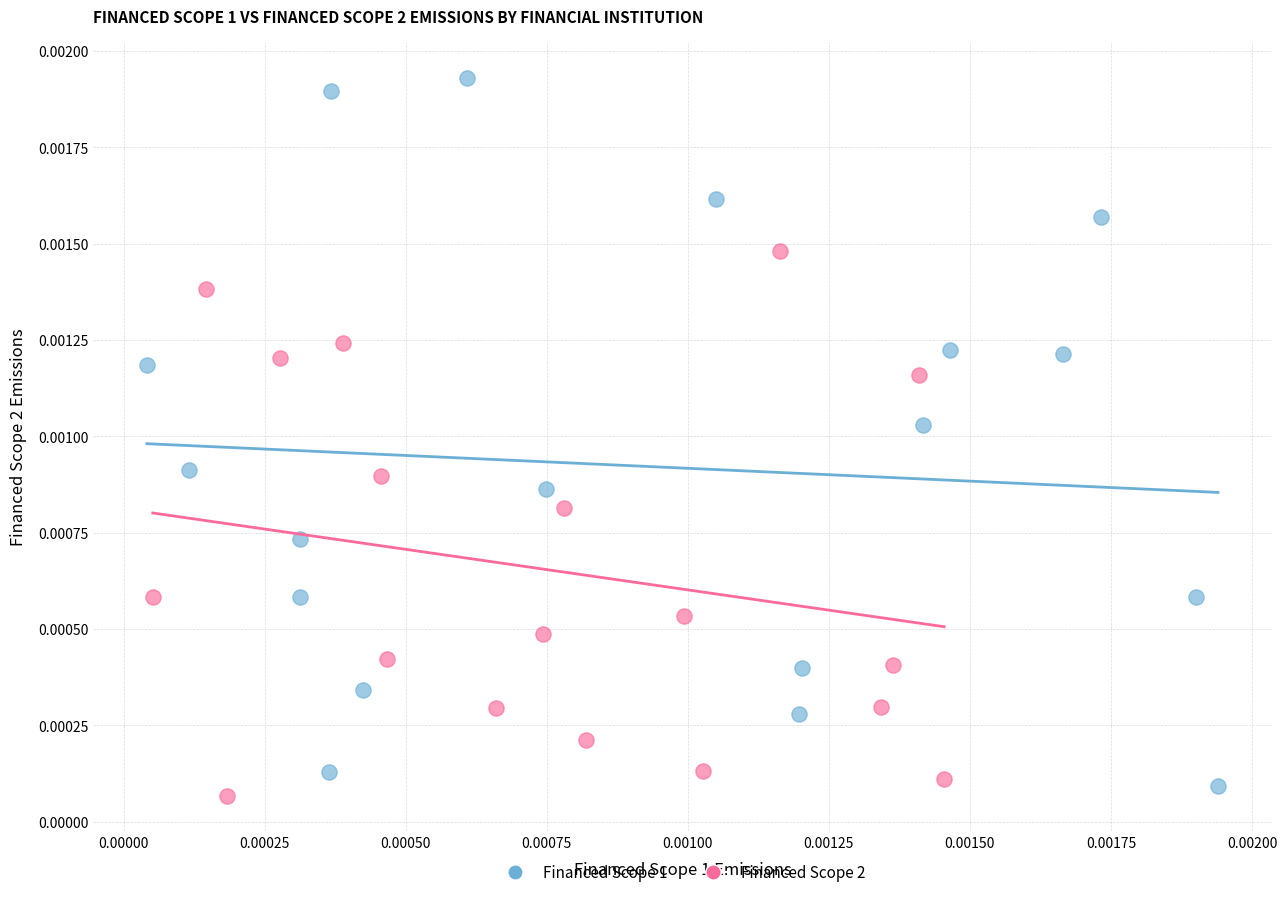

Which series reaches the maximum Y coordinate?

Financed Scope 1